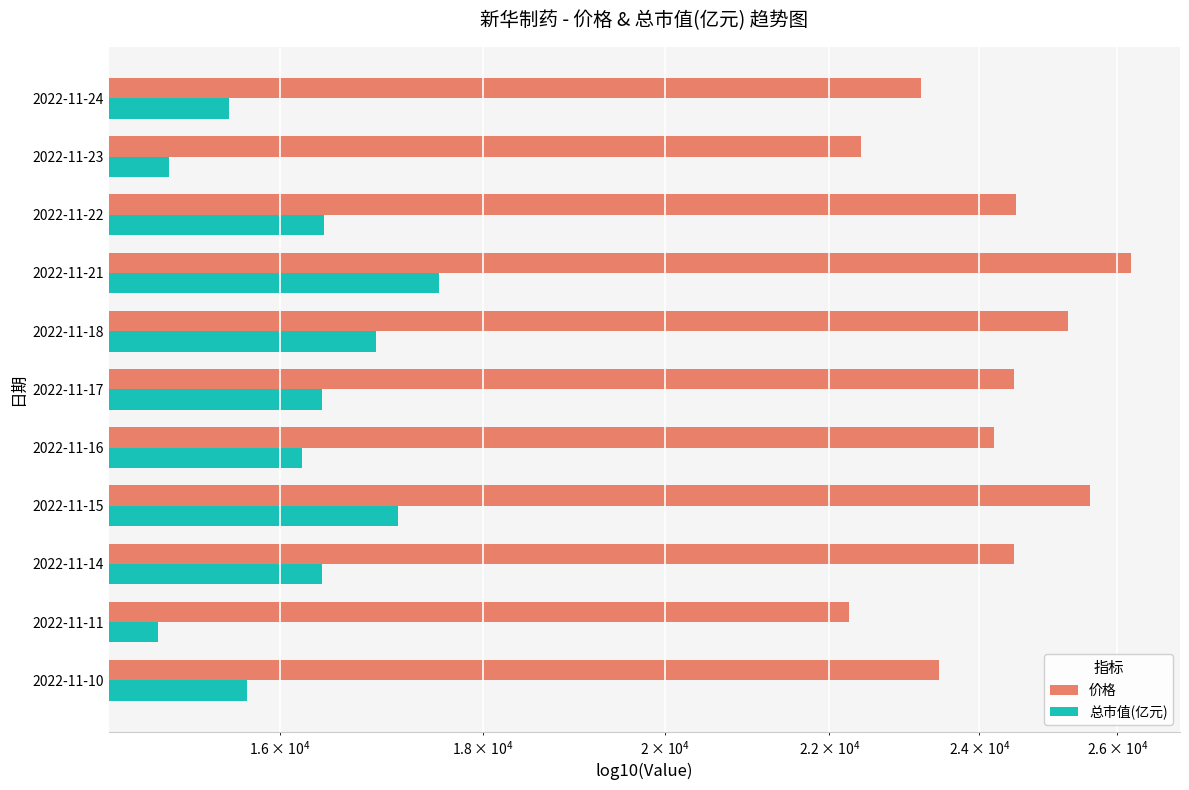

What is the maximum value for 价格?

26210.0